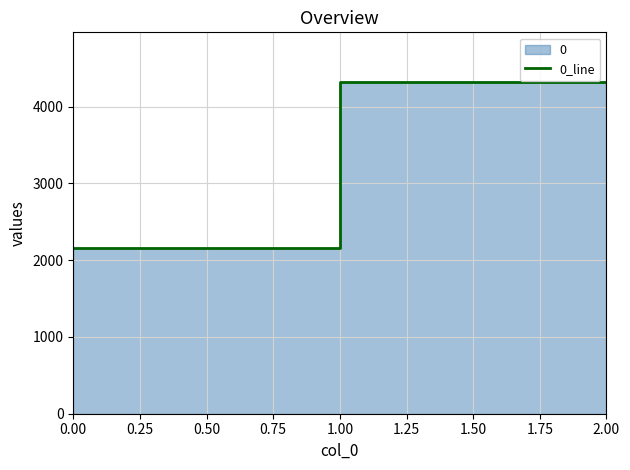

How many lines are shown in the chart?

1